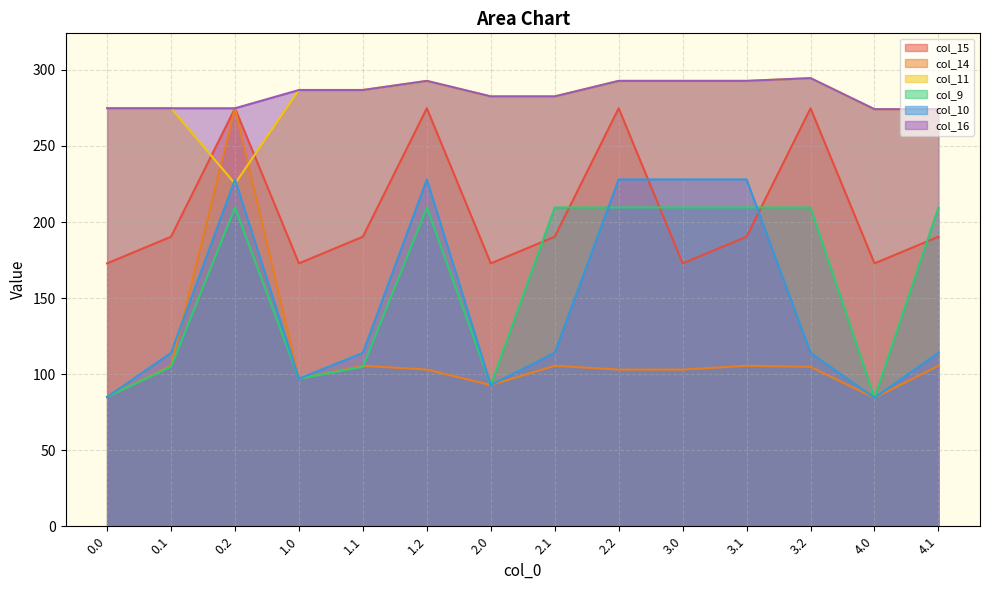

At which label does col_9 first exceed 209?

0.2